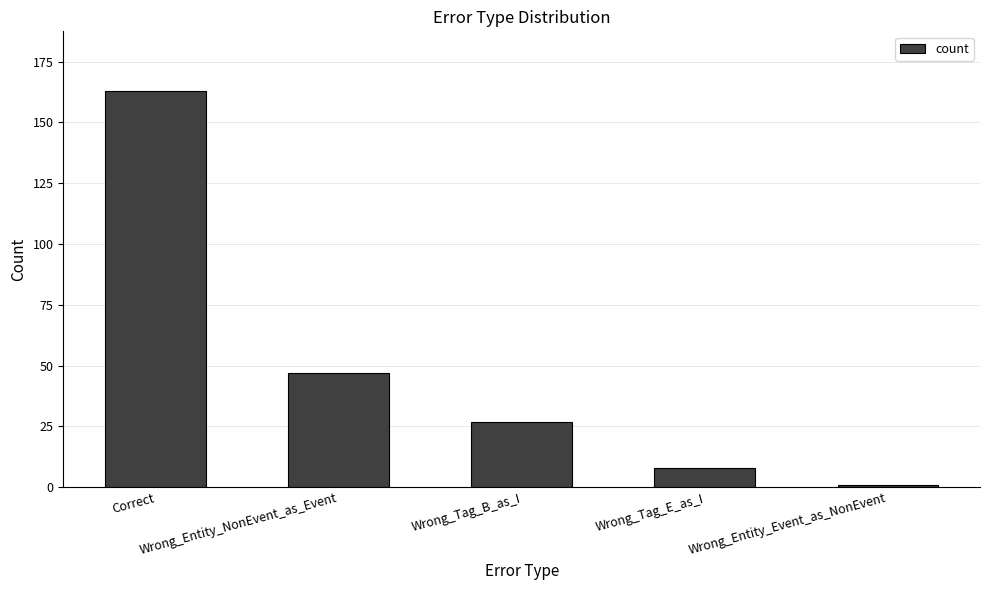

What is the value of the 1st bar from the left?

163